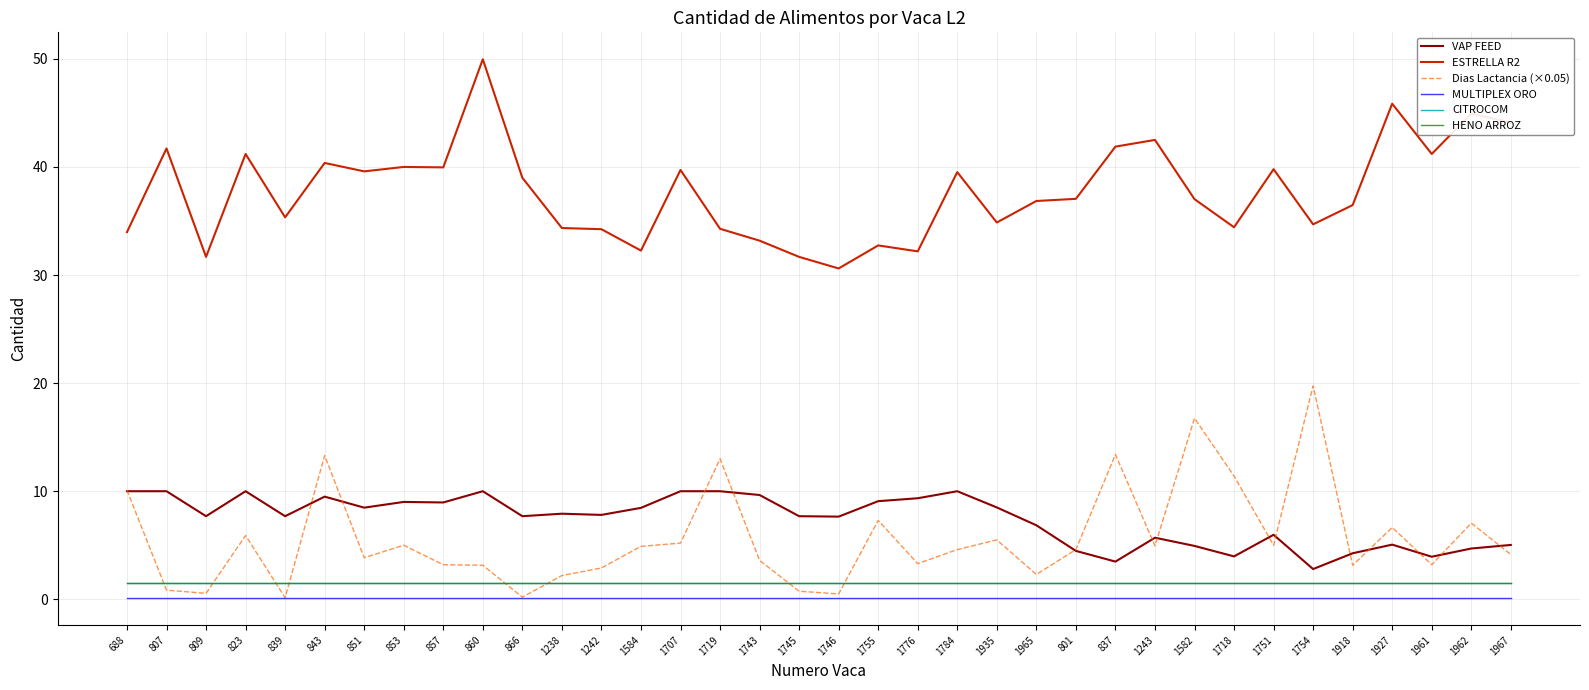

Reading left to right, list all the values displayed in this chart.

VAP FEED: 688=10.0	807=10.0	809=7.7	823=10.0	839=7.7	843=9.5	851=8.5	853=9.0	857=9.0	860=10.0	866=7.7	1238=7.9	1242=7.8	1584=8.5	1707=10.0	1719=10.0	1743=9.7	1745=7.7	1746=7.7	1755=9.1	1776=9.3	1784=10.0	1935=8.5	1965=6.8	801=4.5	837=3.5	1243=5.7	1582=4.9	1718=4.0	1751=6.0	1754=2.8	1918=4.3	1927=5.1	1961=3.9	1962=4.7	1967=5.0
ESTRELLA R2: 688=34.0	807=41.7	809=31.7	823=41.2	839=35.3	843=40.4	851=39.6	853=40.0	857=40.0	860=50.0	866=39.0	1238=34.4	1242=34.2	1584=32.3	1707=39.7	1719=34.3	1743=33.2	1745=31.7	1746=30.6	1755=32.7	1776=32.2	1784=39.5	1935=34.9	1965=36.9	801=37.0	837=41.9	1243=42.5	1582=37.0	1718=34.4	1751=39.8	1754=34.7	1918=36.5	1927=45.9	1961=41.2	1962=44.9	1967=44.1
Dias Lactancia (×0.05): 688=10.1	807=0.9	809=0.6	823=5.9	839=0.2	843=13.3	851=3.9	853=5.0	857=3.2	860=3.2	866=0.2	1238=2.2	1242=2.9	1584=4.9	1707=5.2	1719=13.0	1743=3.6	1745=0.8	1746=0.5	1755=7.3	1776=3.3	1784=4.6	1935=5.5	1965=2.3	801=4.6	837=13.4	1243=5.0	1582=16.8	1718=11.4	1751=5.0	1754=19.8	1918=3.2	1927=6.7	1961=3.2	1962=7.1	1967=4.2
MULTIPLEX ORO: 688=0.1	807=0.1	809=0.1	823=0.1	839=0.1	843=0.1	851=0.1	853=0.1	857=0.1	860=0.1	866=0.1	1238=0.1	1242=0.1	1584=0.1	1707=0.1	1719=0.1	1743=0.1	1745=0.1	1746=0.1	1755=0.1	1776=0.1	1784=0.1	1935=0.1	1965=0.1	801=0.1	837=0.1	1243=0.1	1582=0.1	1718=0.1	1751=0.1	1754=0.1	1918=0.1	1927=0.1	1961=0.1	1962=0.1	1967=0.1
CITROCOM: 688=1.5	807=1.5	809=1.5	823=1.5	839=1.5	843=1.5	851=1.5	853=1.5	857=1.5	860=1.5	866=1.5	1238=1.5	1242=1.5	1584=1.5	1707=1.5	1719=1.5	1743=1.5	1745=1.5	1746=1.5	1755=1.5	1776=1.5	1784=1.5	1935=1.5	1965=1.5	801=1.5	837=1.5	1243=1.5	1582=1.5	1718=1.5	1751=1.5	1754=1.5	1918=1.5	1927=1.5	1961=1.5	1962=1.5	1967=1.5
HENO ARROZ: 688=1.5	807=1.5	809=1.5	823=1.5	839=1.5	843=1.5	851=1.5	853=1.5	857=1.5	860=1.5	866=1.5	1238=1.5	1242=1.5	1584=1.5	1707=1.5	1719=1.5	1743=1.5	1745=1.5	1746=1.5	1755=1.5	1776=1.5	1784=1.5	1935=1.5	1965=1.5	801=1.5	837=1.5	1243=1.5	1582=1.5	1718=1.5	1751=1.5	1754=1.5	1918=1.5	1927=1.5	1961=1.5	1962=1.5	1967=1.5